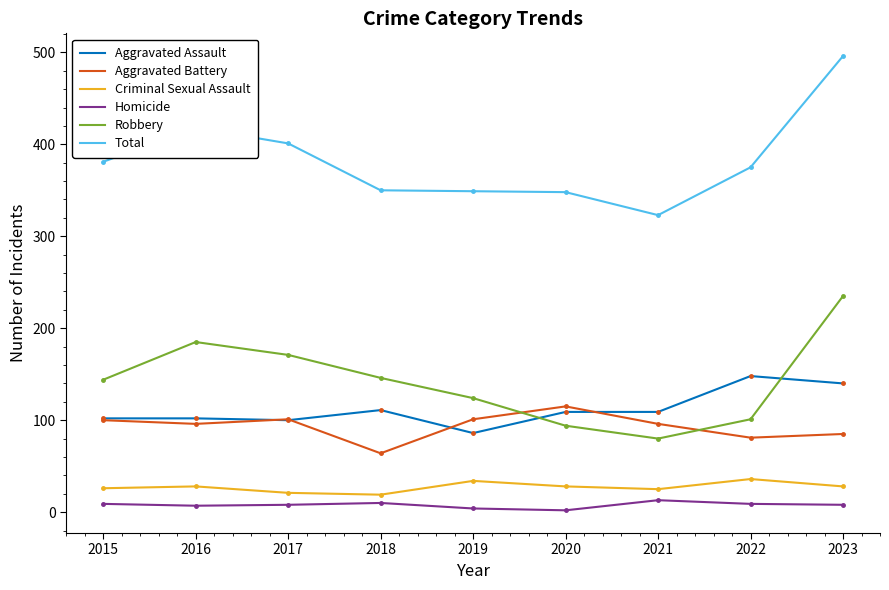

Between 2016 and 2023, which series saw the biggest shift?

Total